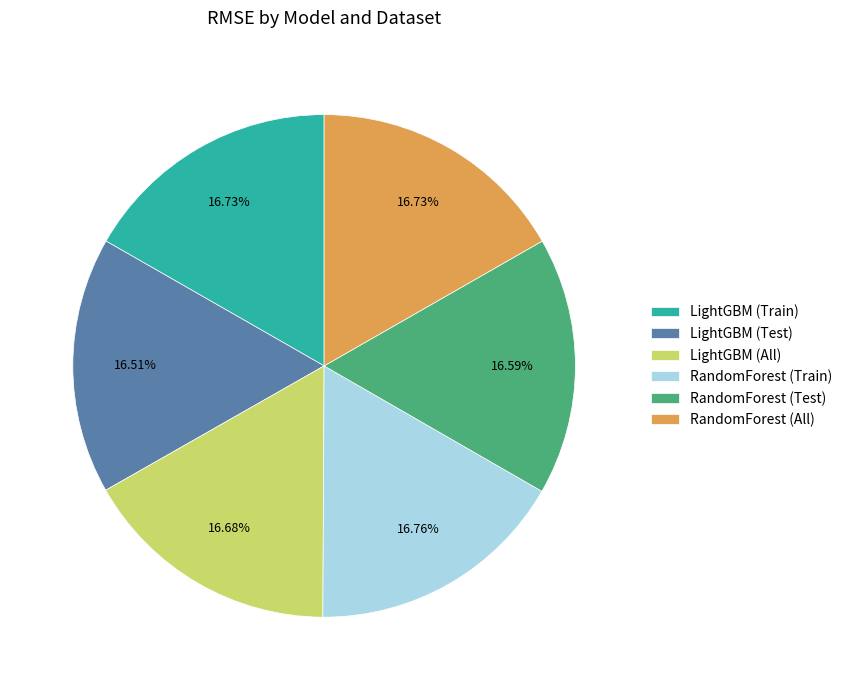

What is the ratio of the value at LightGBM (All) to the value at RandomForest (Train)?

1.0